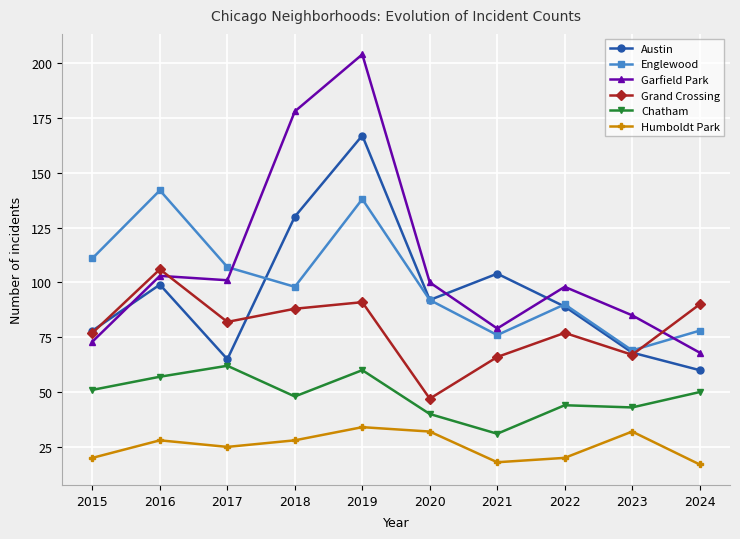

Count the number of data series in this chart.

6